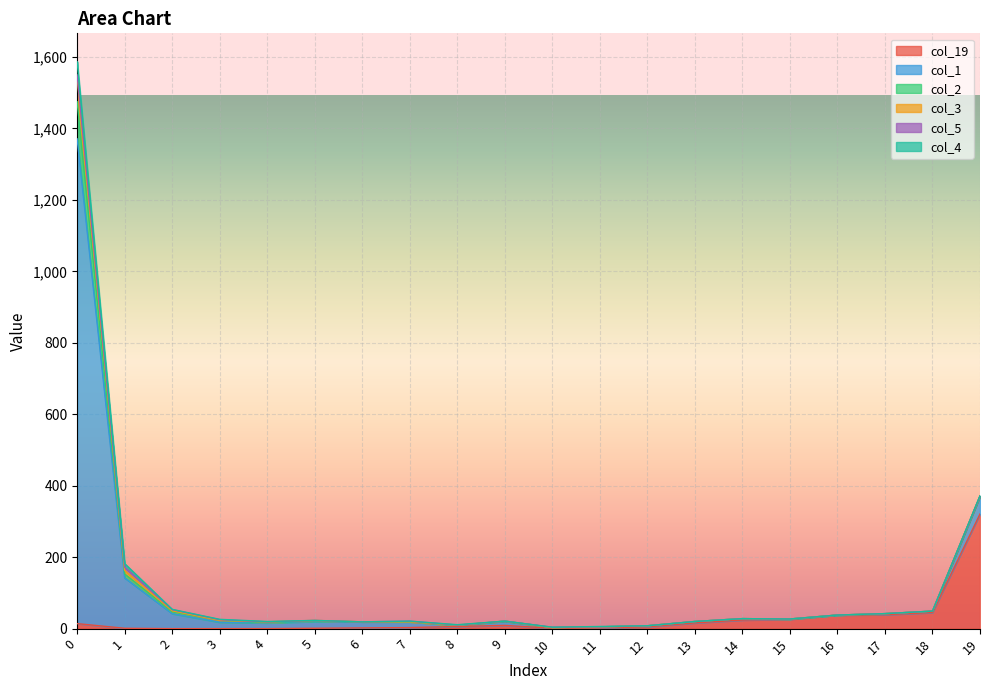

Between 7 and 17, which series saw the biggest shift?

col_19